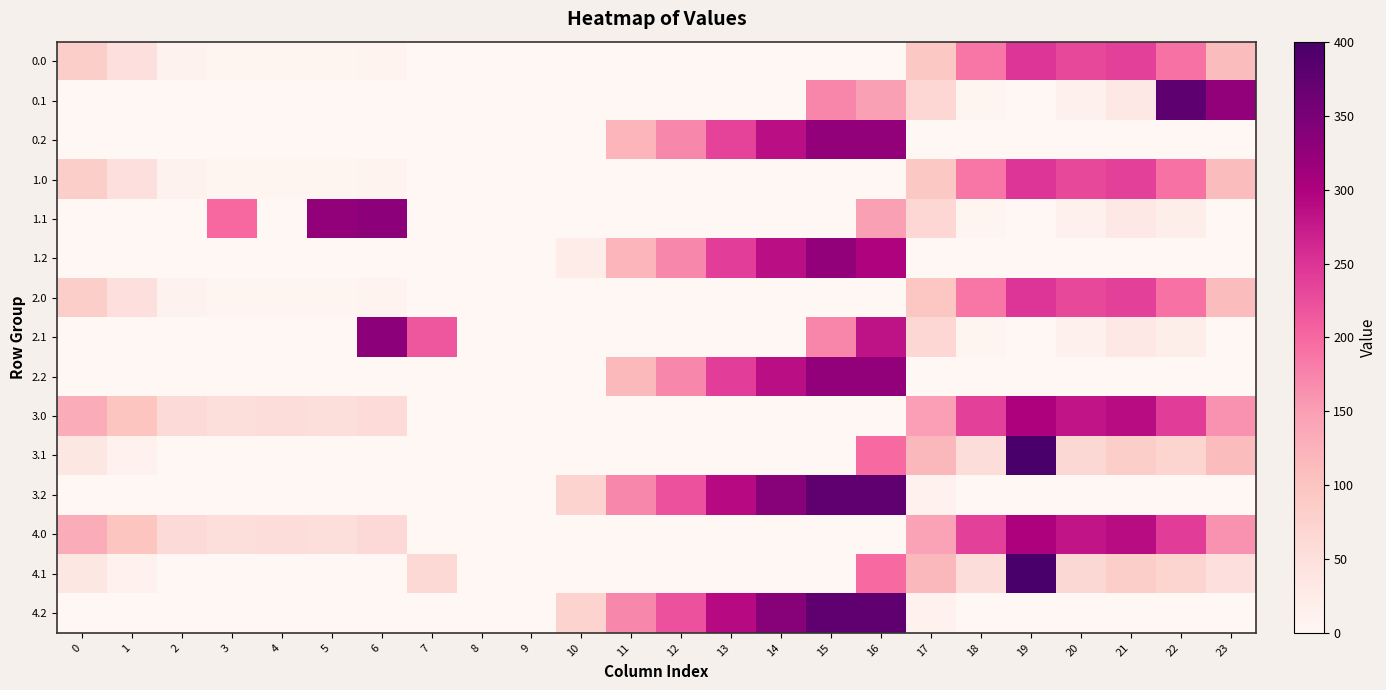

How many distinct data groups are displayed?

15